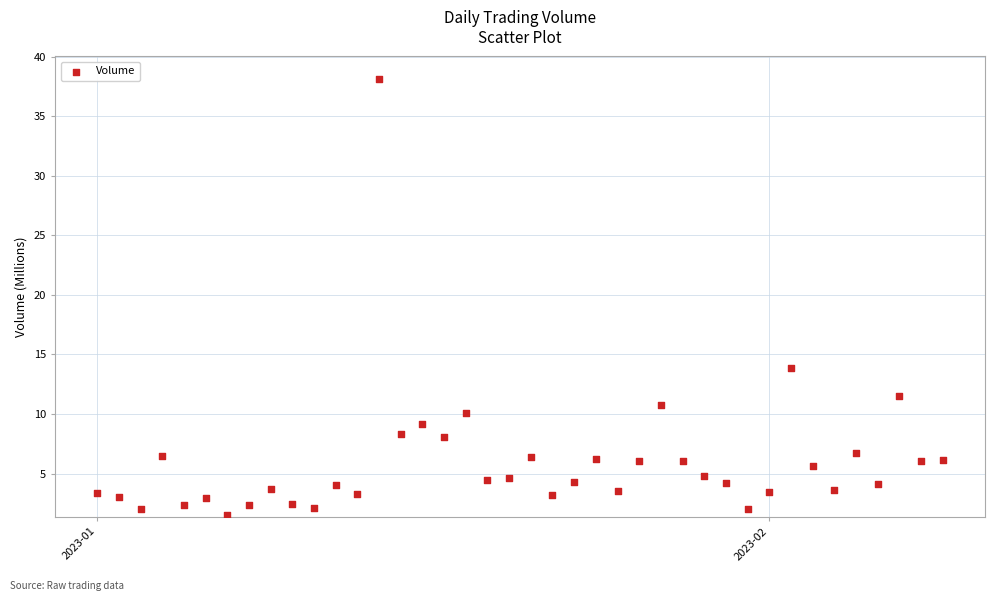

What Y value in the scatter plot is closest to 19?

13.8